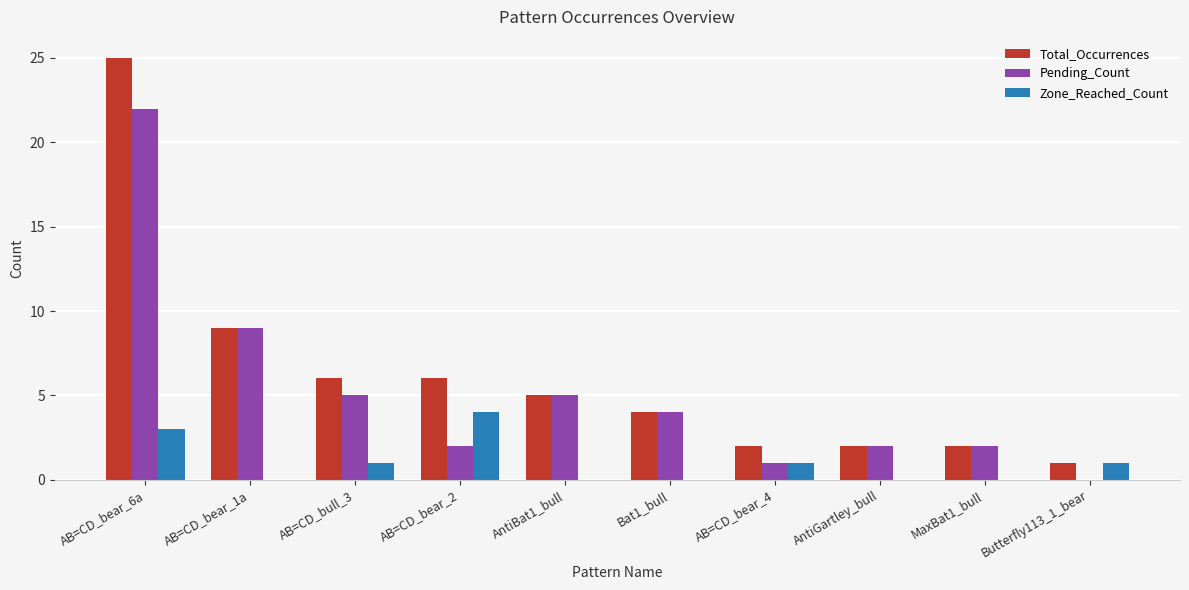

Which category has the highest value in the Zone_Reached_Count series?

AB=CD_bear_2